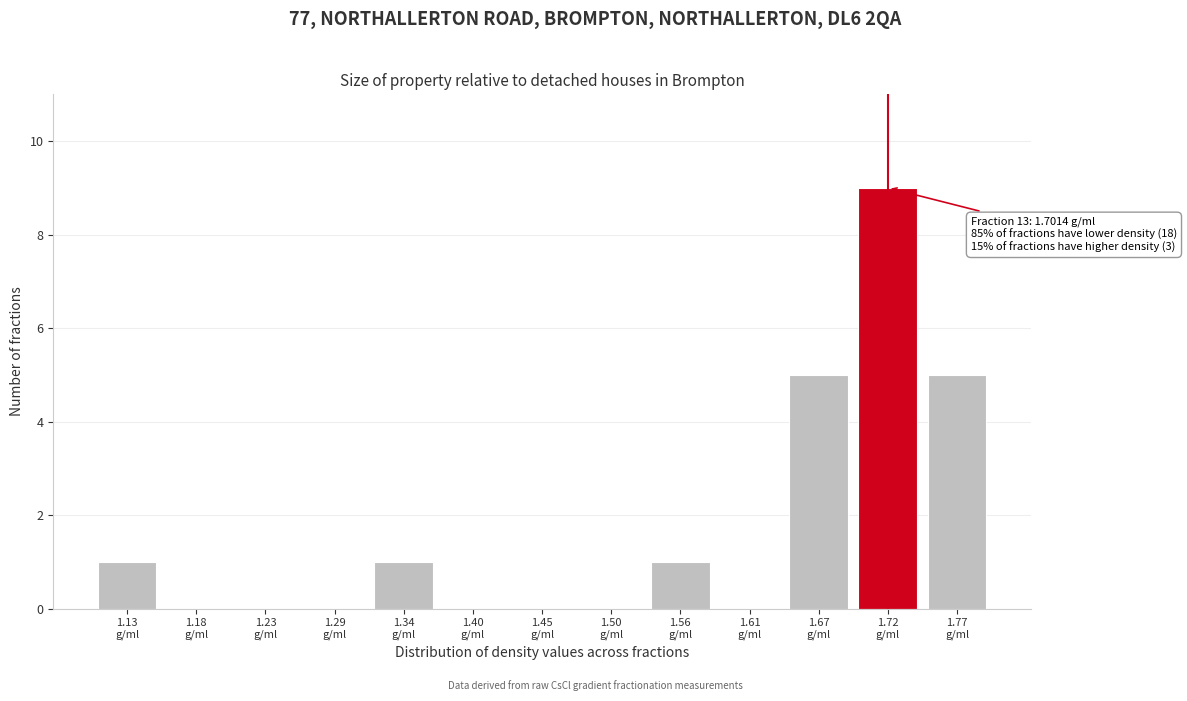

What is the sum of all values?

22